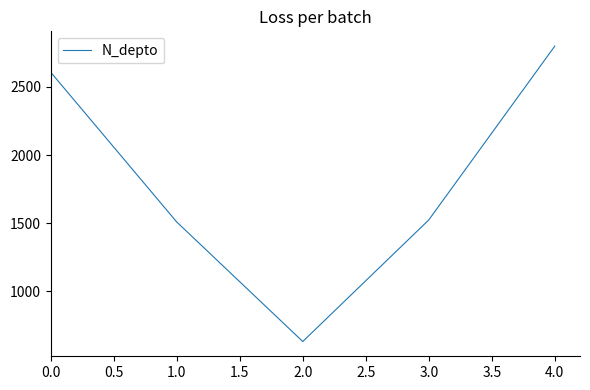

What is the average value?

1814